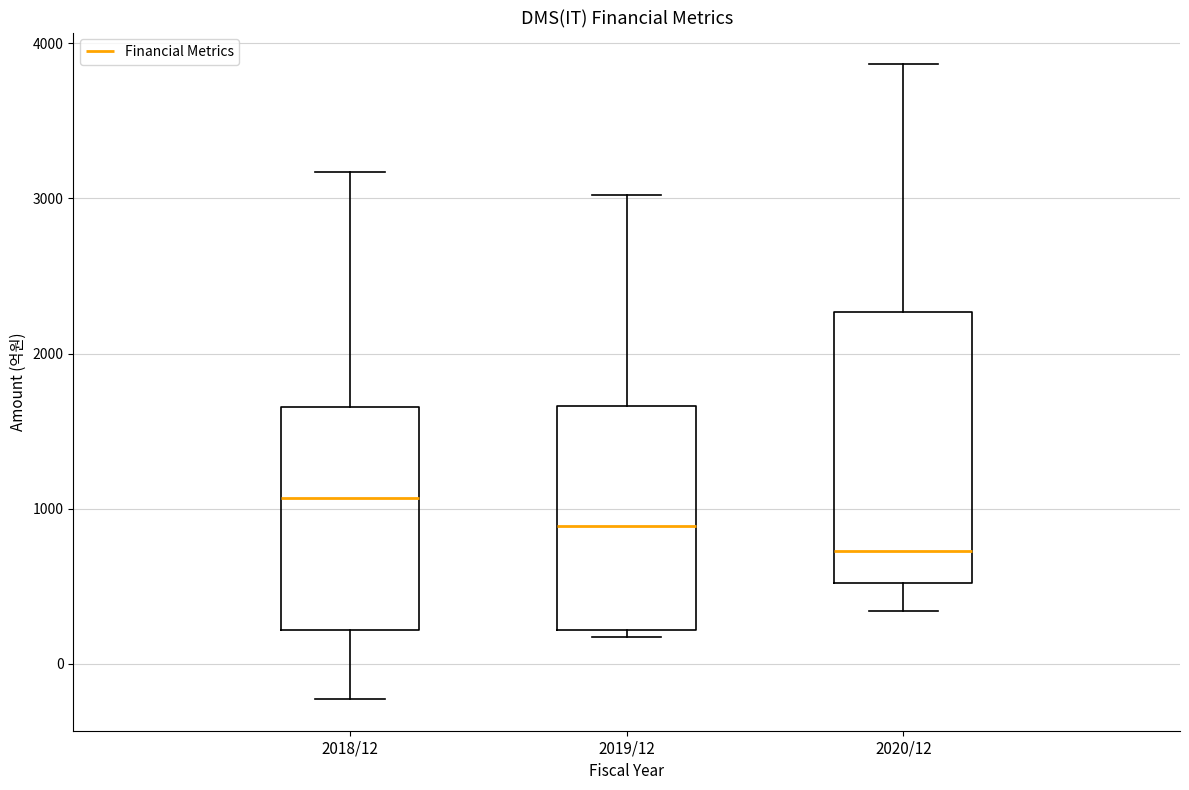

Reading left to right, transcribe this box plot: for each box, give where its median line is, the range the box spans, and where its two whiskers end, as read against the y-axis. The values are not printed on the chart, so give them approximately, as read against the axis.

2018/12: median 1100, box 200 to 1700, whiskers -200 to 3200
2019/12: median 900, box 200 to 1700, whiskers 200 (just below the box's lower edge) to 3000
2020/12: median 700, box 500 to 2300, whiskers 300 to 3900